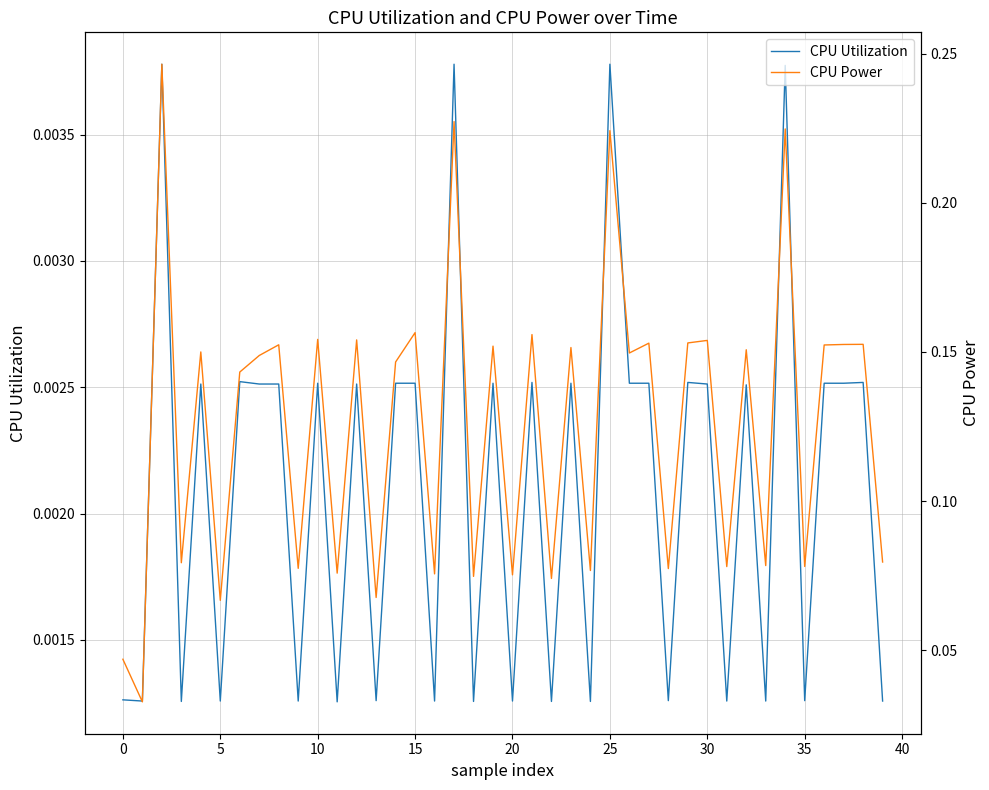

What is the spread (max minus min) of values at 27?

0.2